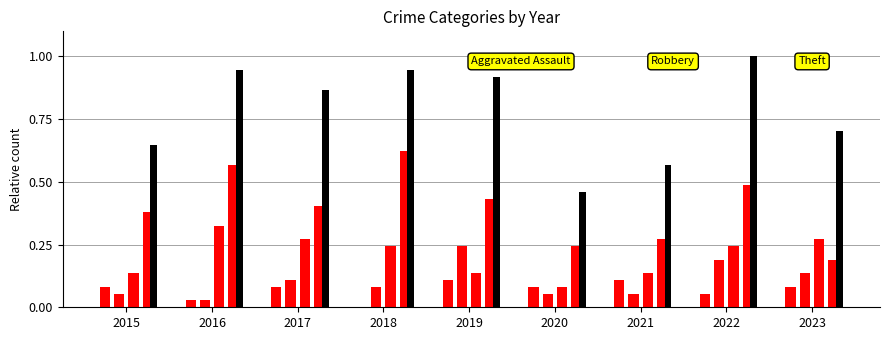

Which series has the largest total across all categories?

Total